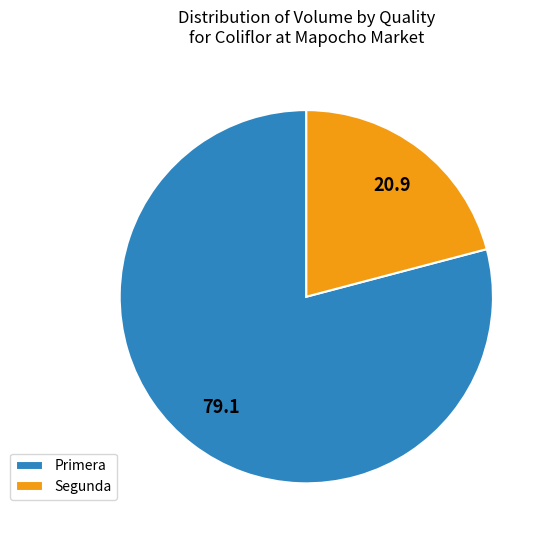

Between Segunda and Primera, which is larger?

Primera